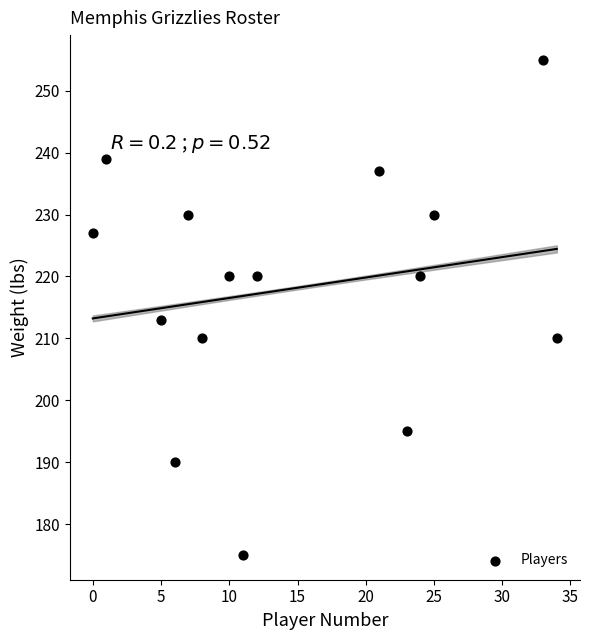

What is the range of Y values (max minus min)?

80